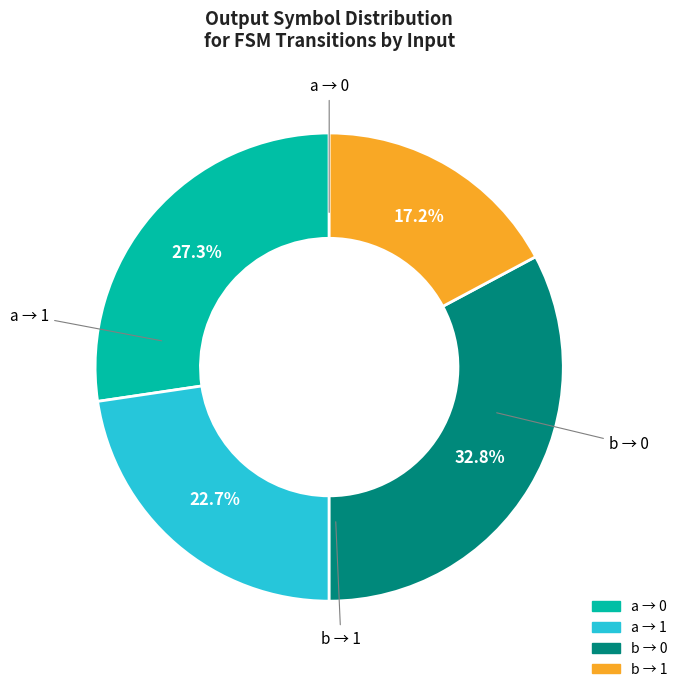

Does any single category account for the majority?

No